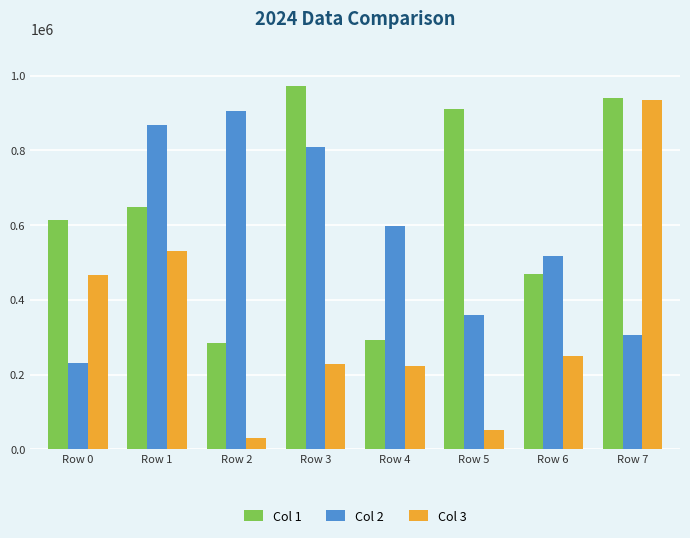

What is the sum of the Col 2 values at Row 0 and Row 5?

591310